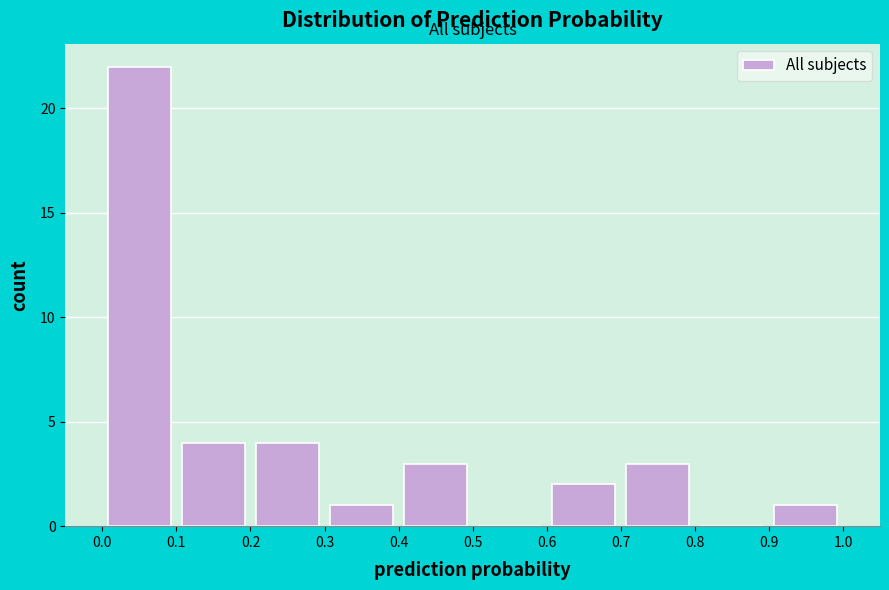

Reading left to right, transcribe this chart: for each bar, give the range it covers on the x-axis and its height. The values are not printed on the chart, so give them approximately, as read against the axis.

0.0 to 0.1: 22
0.1 to 0.2: 4
0.2 to 0.3: 4
0.3 to 0.4: 1
0.4 to 0.5: 3
0.5 to 0.6: 0
0.6 to 0.7: 2
0.7 to 0.8: 3
0.8 to 0.9: 0
0.9 to 1.0: 1